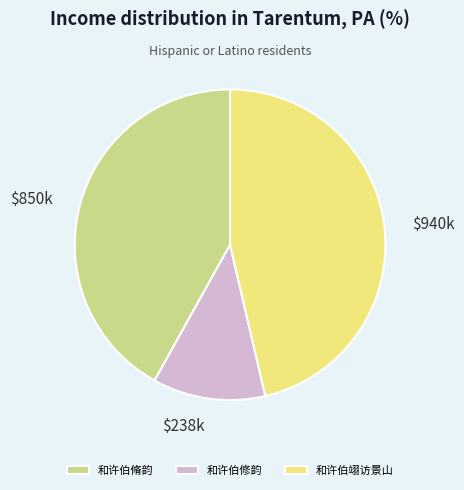

Which category has the smallest portion of the pie?

和许伯修韵